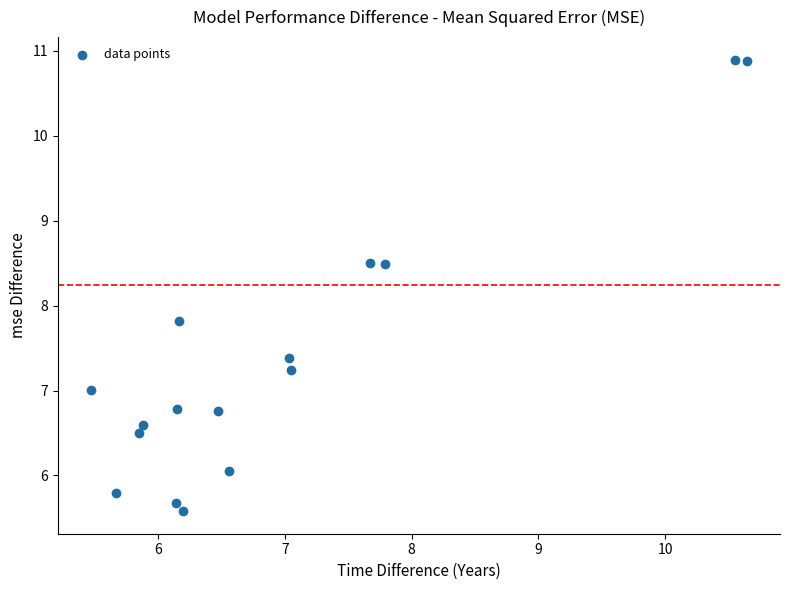

What is the range of X values (max minus min)?

5.2